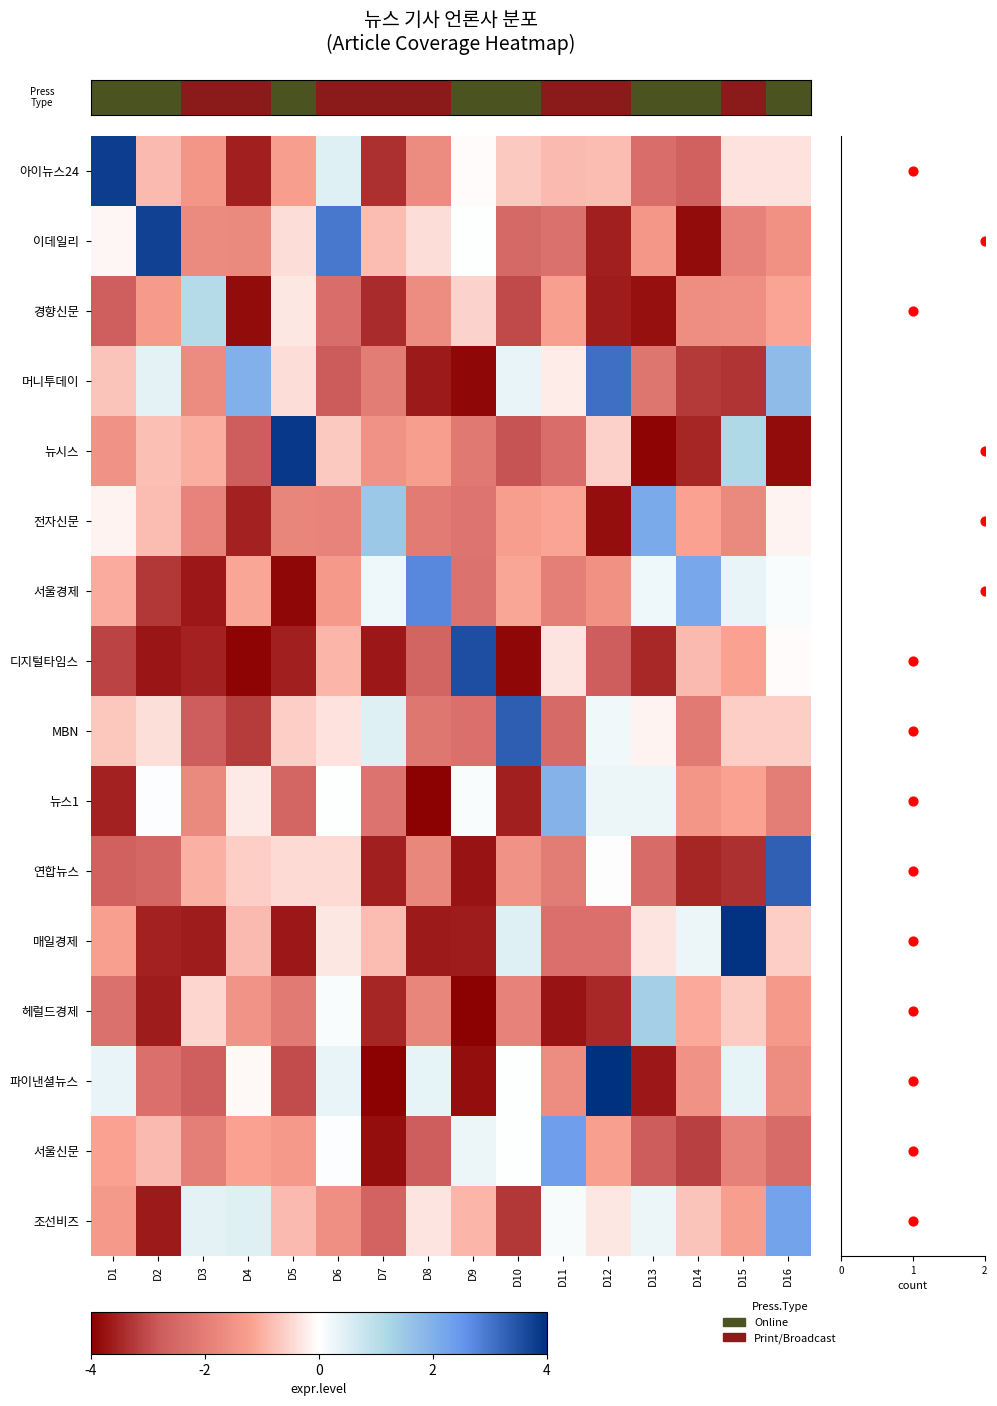

What value does the 이데일리 series have at D10?

-2.5